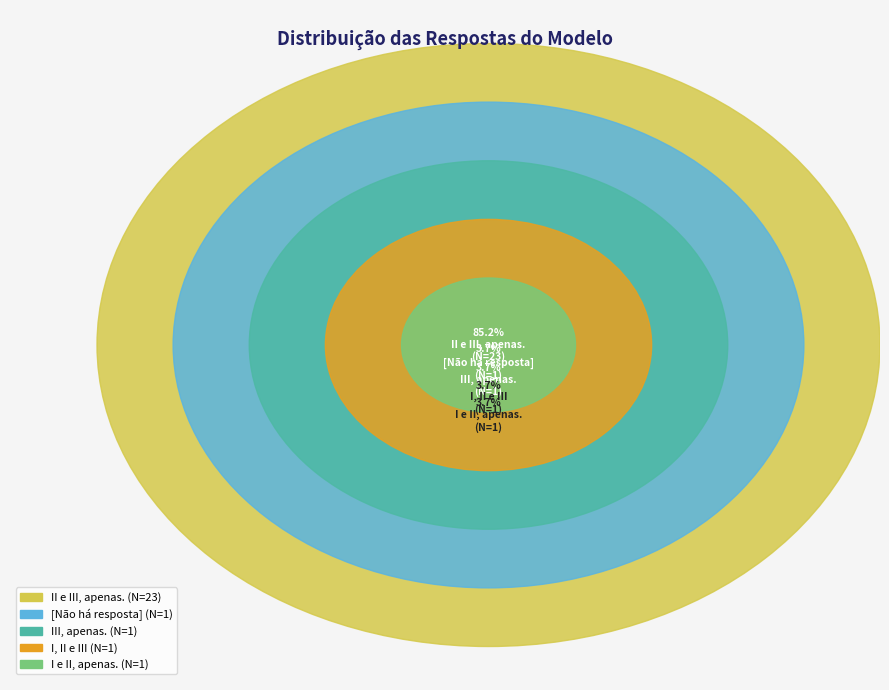

To the nearest percent, what is the difference between the I, II e III and II e III, apenas. slice percentages?

81%